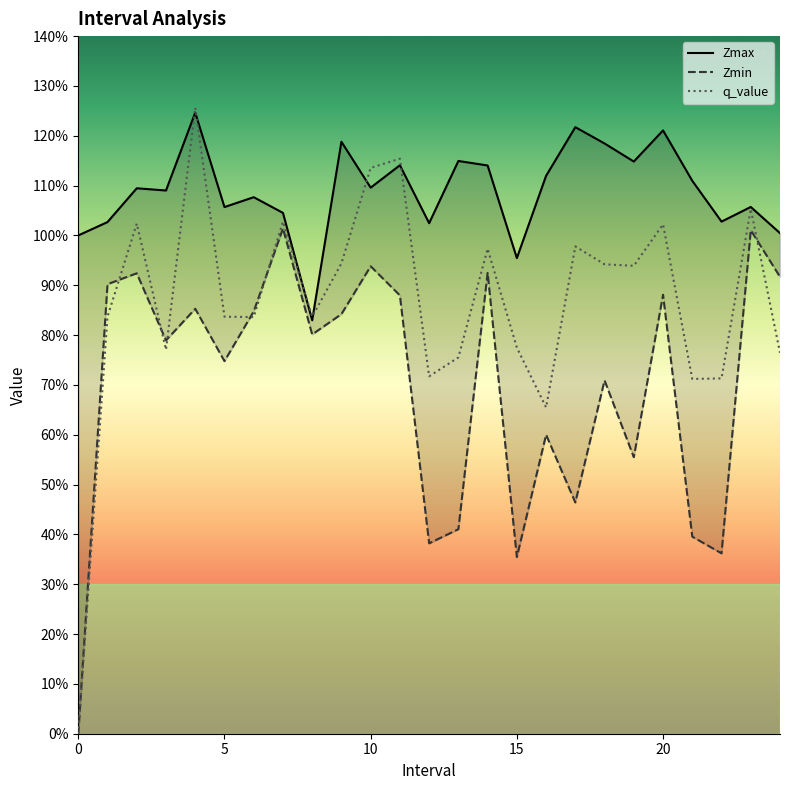

True or false: Zmin has more than 0 interior local peaks.

True